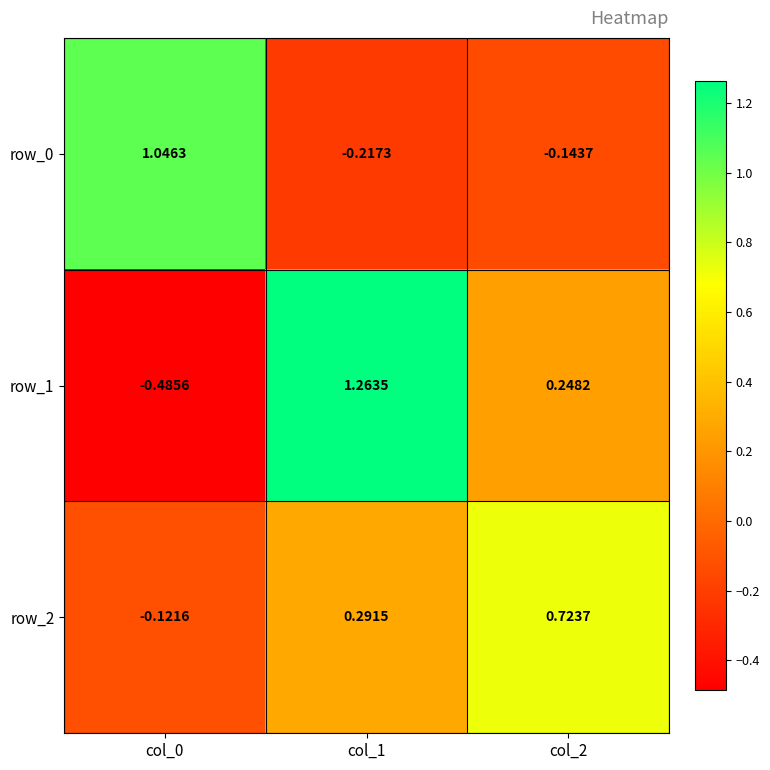

Rank the series by their average value, from lowest to highest.

row_0, row_2, row_1